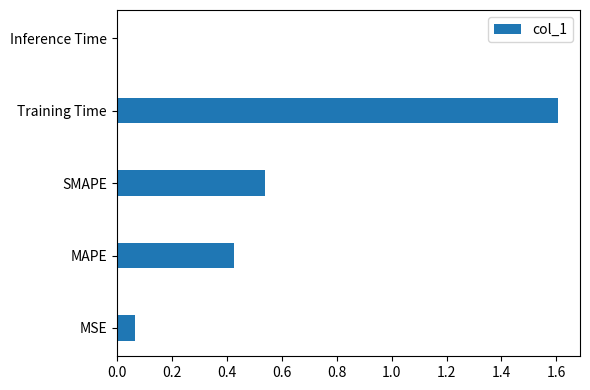

The value at Inference Time is 0.0. True or false?

True